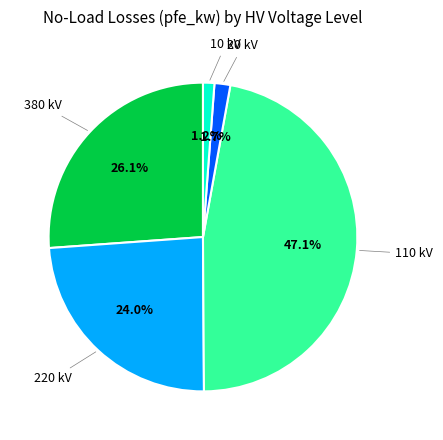

How many segments does this pie chart have?

5